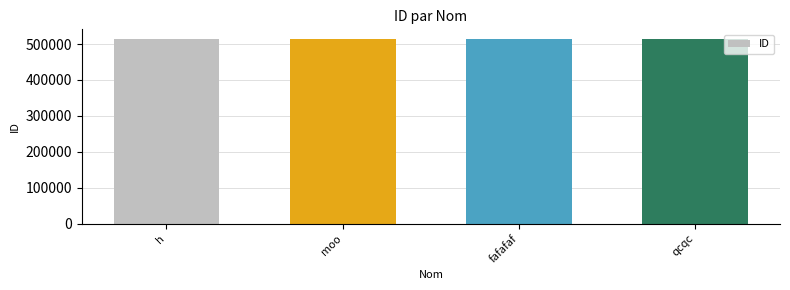

What is the greatest value displayed?

515175